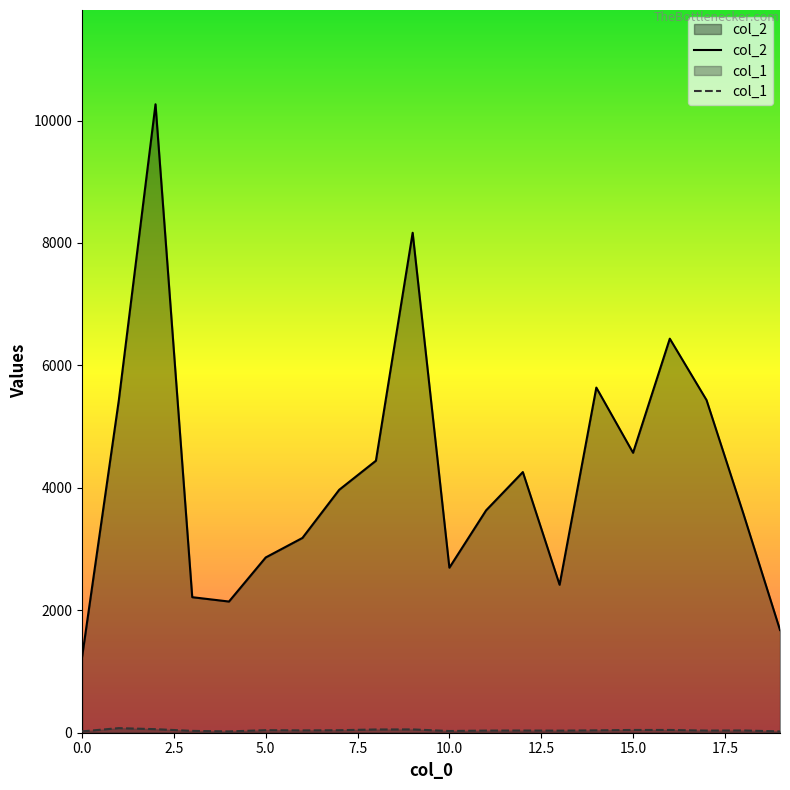

Which series has the largest total across all categories?

col_2